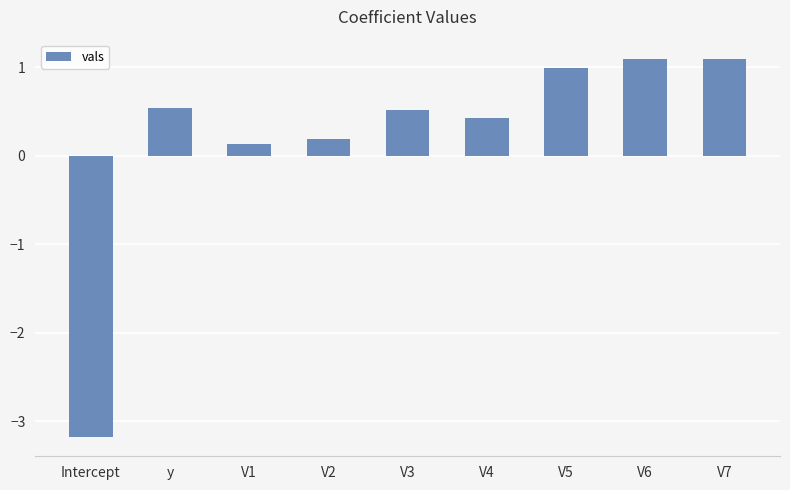

What is the approximate value at V5?

1.0